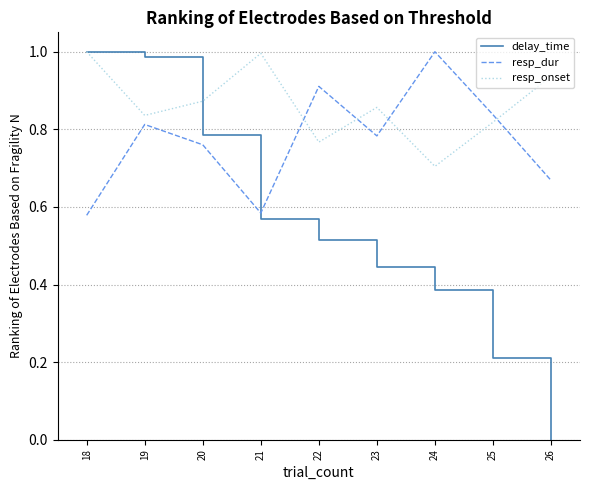

True or false: resp_dur and resp_onset cross at least once.

True